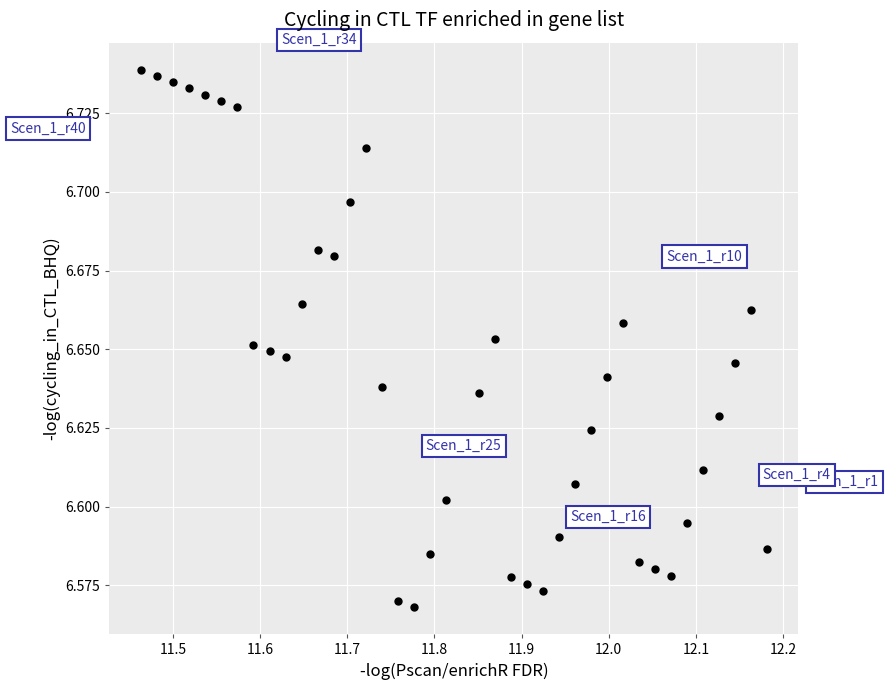

What is the range of X values (max minus min)?

0.7